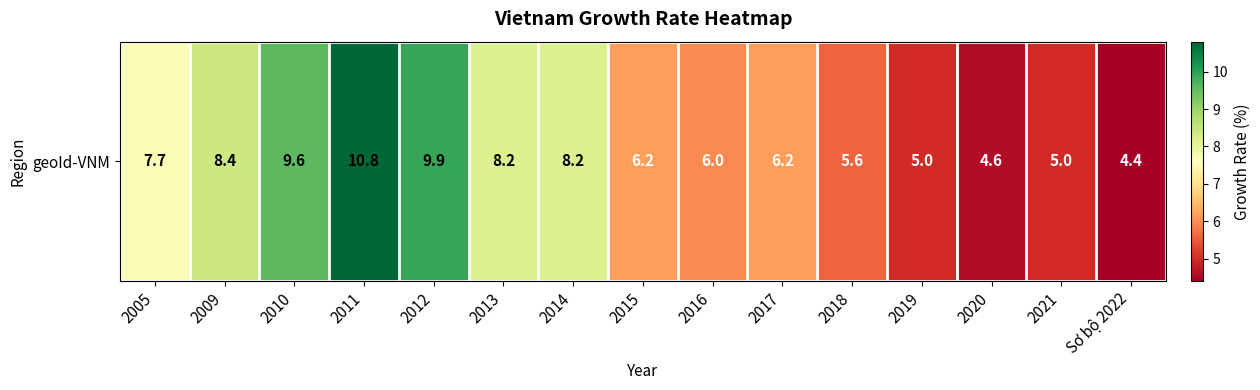

Rank the categories by value from highest to lowest.

2011, 2012, 2010, 2009, 2013, 2014, 2005, 2015, 2017, 2016, 2018, 2019, 2021, 2020, Sơ bộ 2022